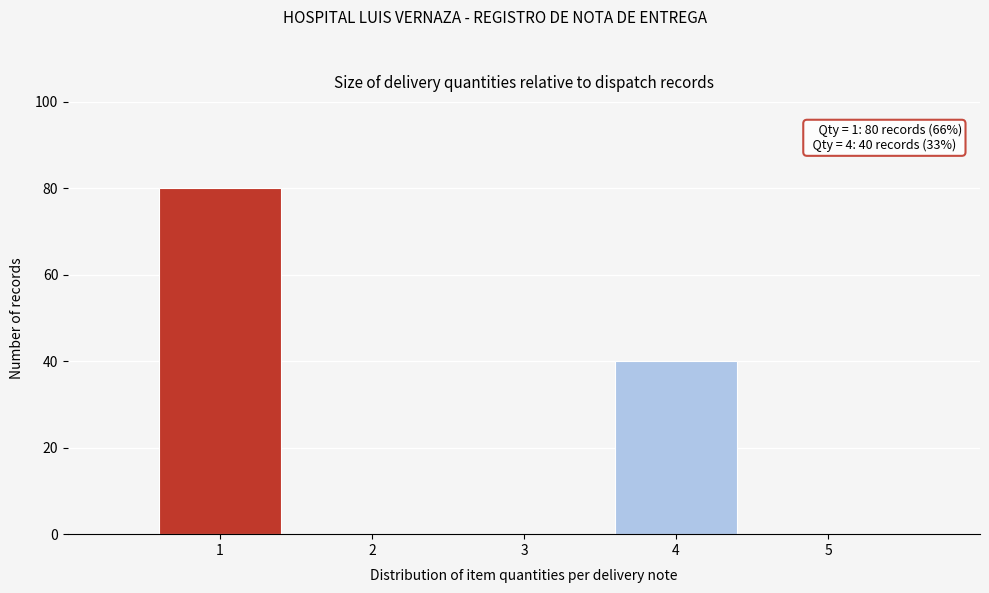

Which range on the x-axis has the tallest bar?

0.5 to 1.5